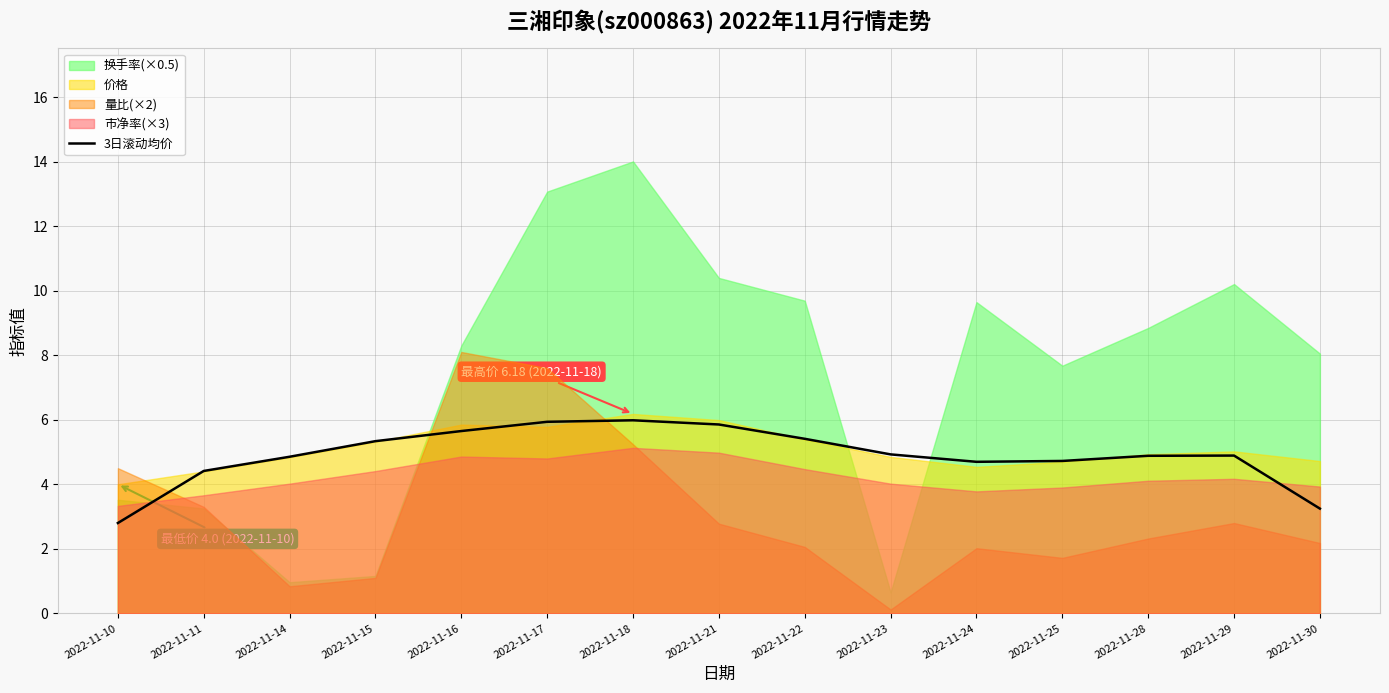

Is it true that 3日滚动均价 equals 2.0 at 2022-11-18?

False